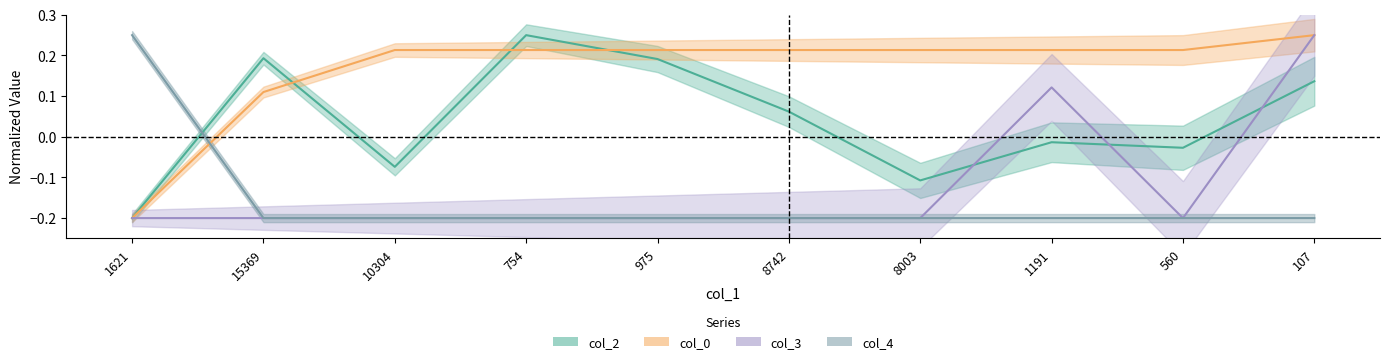

What are all the series names shown in the legend?

col_2, col_0, col_3, col_4